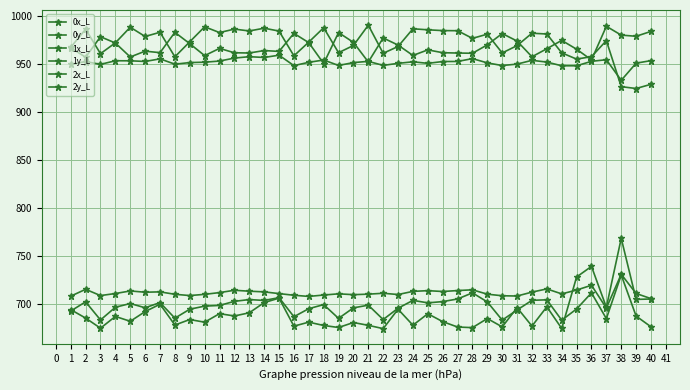

How many interior local peaks does the 1y_L series have?

14